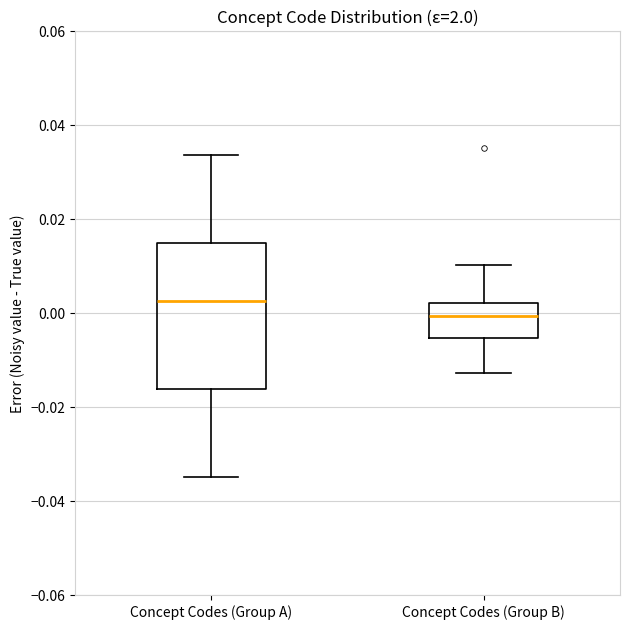

Reading left to right, transcribe this box plot: for each box, give where its median line is, the range the box spans, and where its two whiskers end, as read against the y-axis. The values are not printed on the chart, so give them approximately, as read against the axis.

Concept Codes (Group A): median 0.002, box -0.016 to 0.014, whiskers -0.034 to 0.034
Concept Codes (Group B): median 0.000, box -0.006 to 0.002, whiskers -0.012 to 0.010